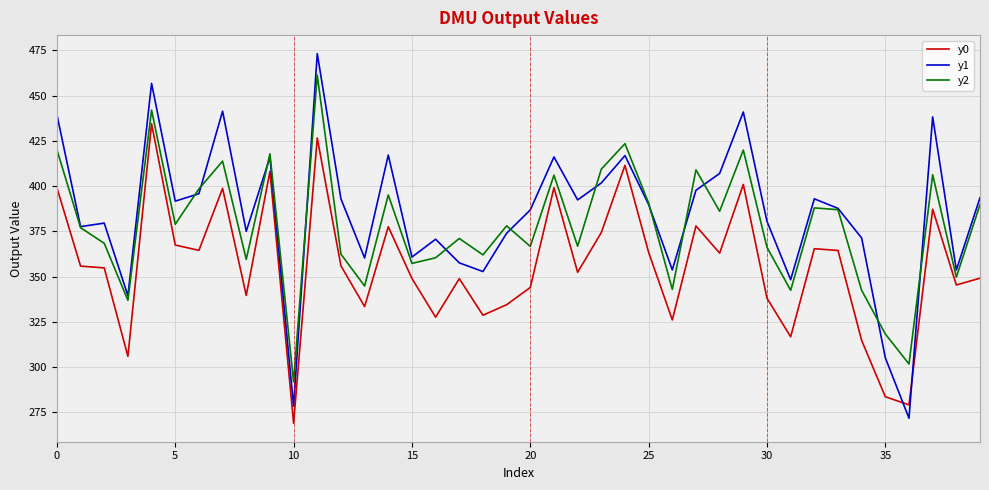

What is the lowest value of the y1 series?

271.6